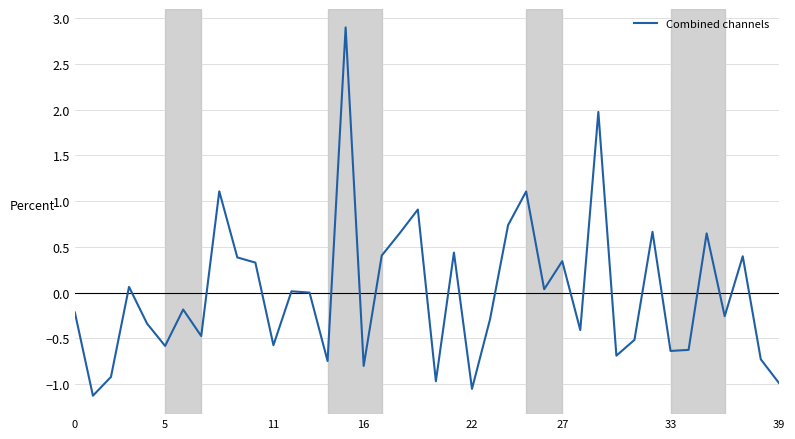

What is the maximum value shown in the chart?

2.9